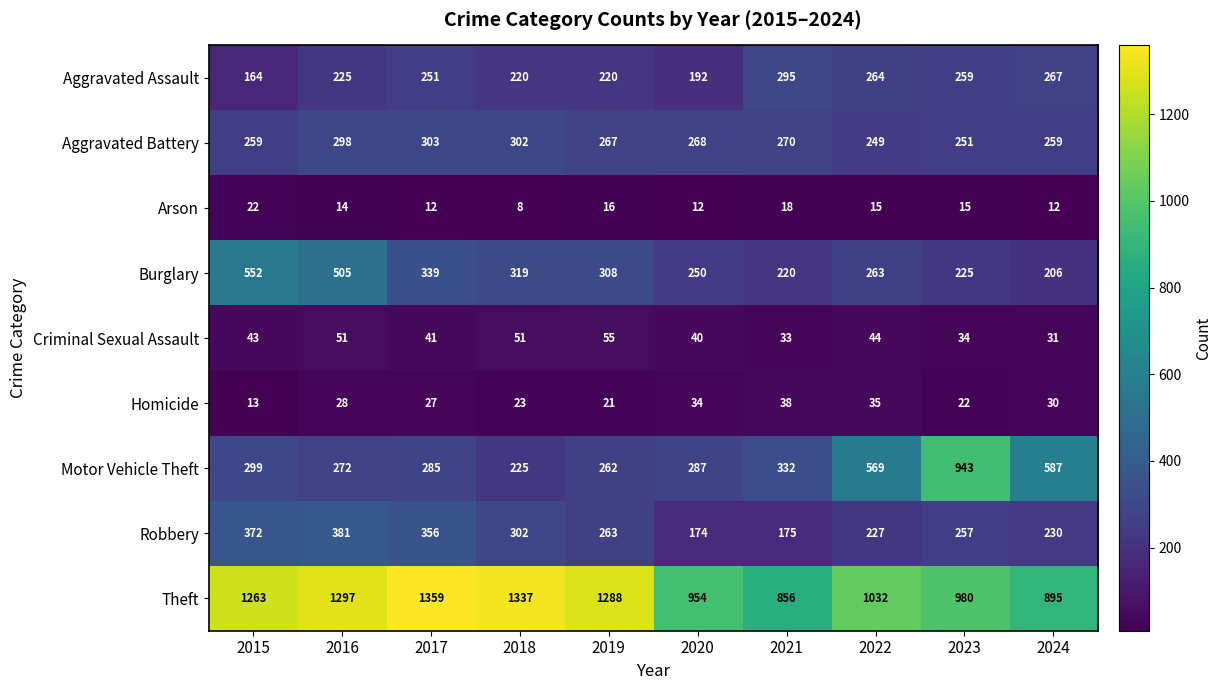

At 2015, list the series in order from smallest to largest.

Homicide, Arson, Criminal Sexual Assault, Aggravated Assault, Aggravated Battery, Motor Vehicle Theft, Robbery, Burglary, Theft